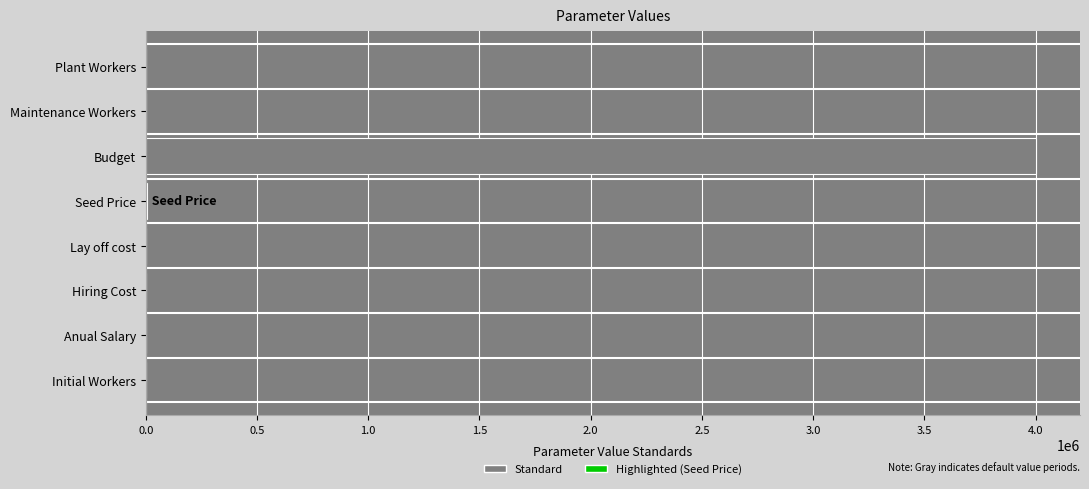

How many data points does each series have?

8